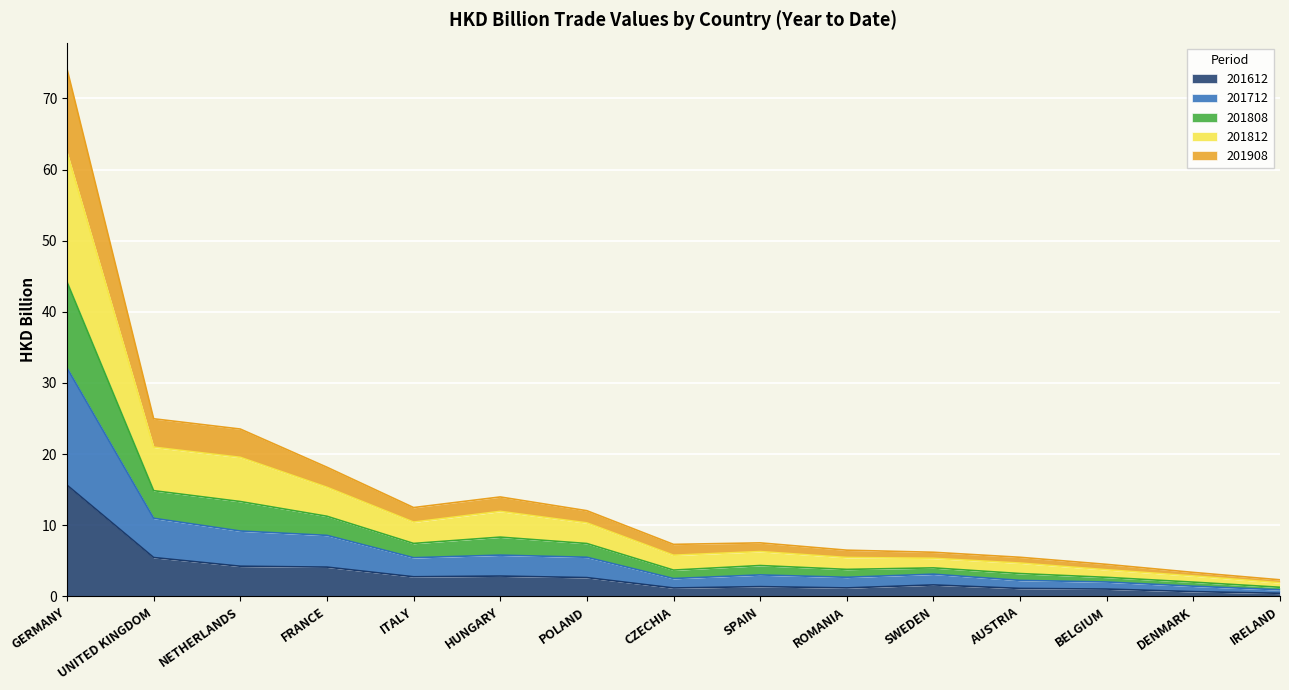

At which category does the chart reach its peak across all series?

GERMANY